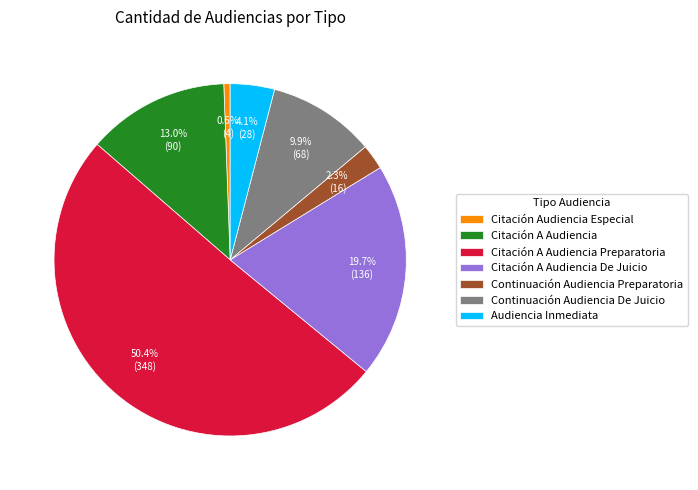

Is the sum of Continuación Audiencia Preparatoria and Citación Audiencia Especial greater than half?

No